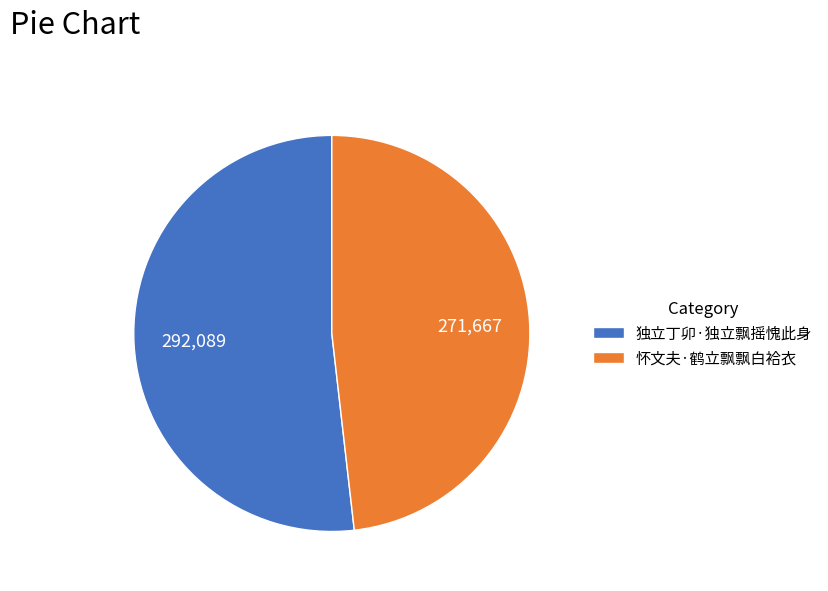

What is the largest slice in the pie chart?

独立丁卯·独立飘摇愧此身